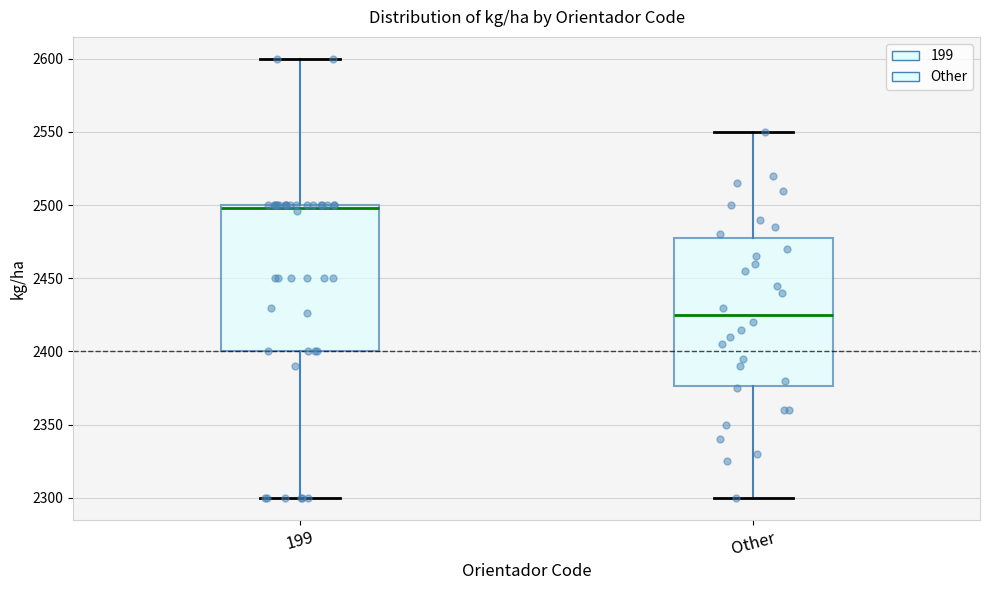

Where is the lower edge of the box for 199 on the y-axis? The values are not printed on the chart, so give them approximately, as read against the axis.

2400